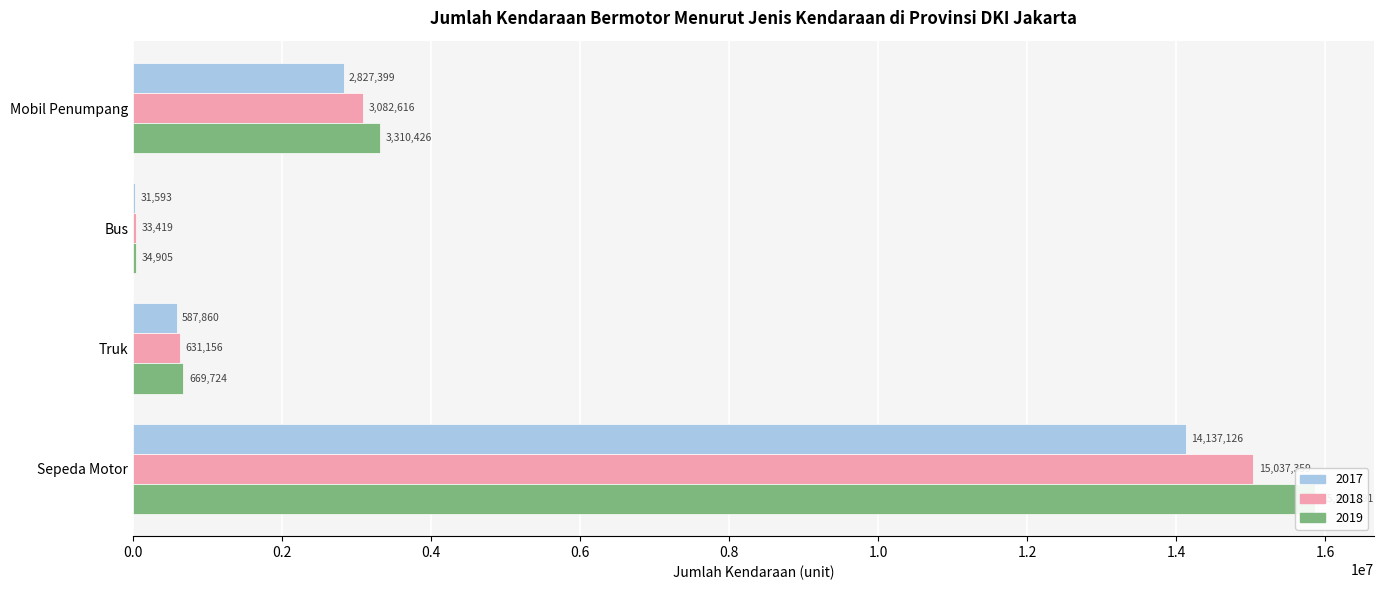

What are all the series names shown in the legend?

2017, 2018, 2019